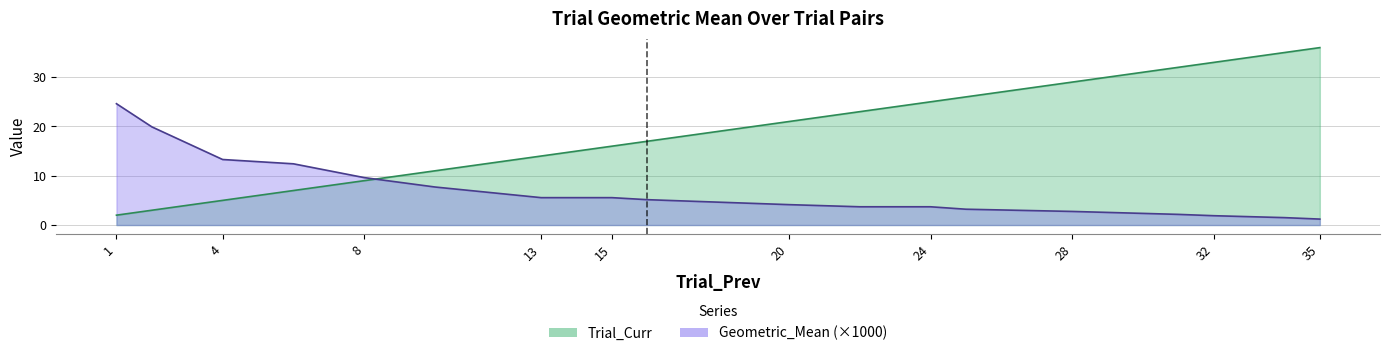

At which label is Geometric_Mean closest to 12?

6